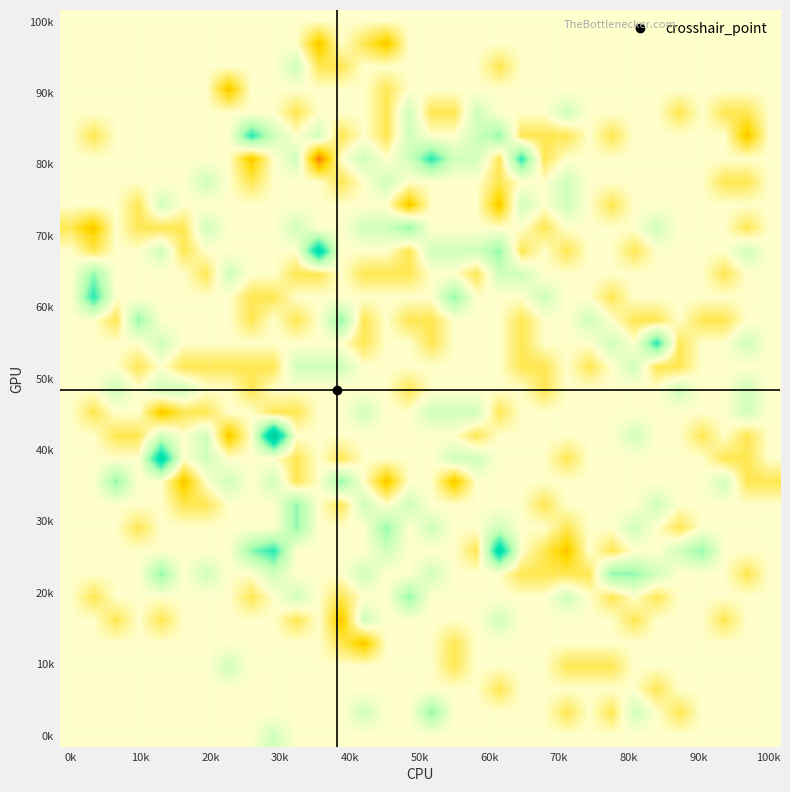

Count the number of data series in this chart.

32